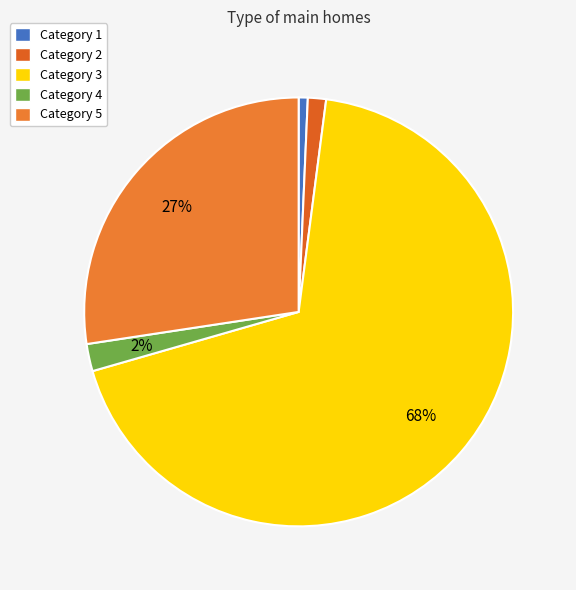

Which category has the biggest portion of the pie?

Category 3